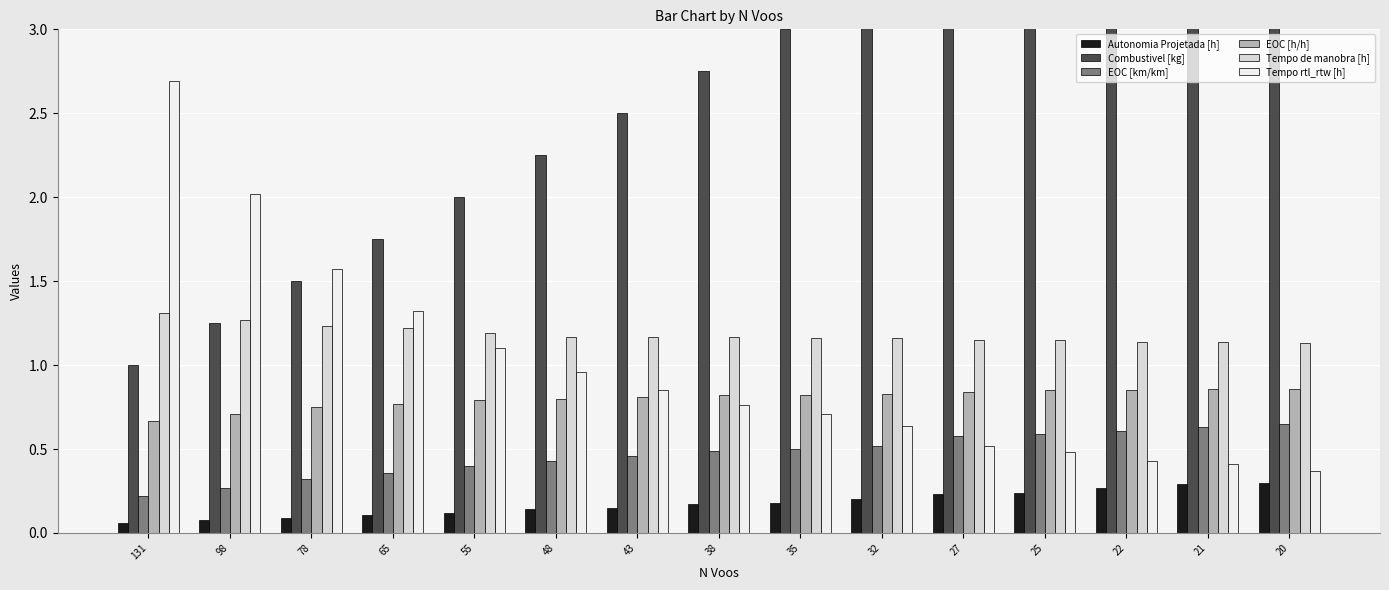

Count the number of categories in the chart.

15